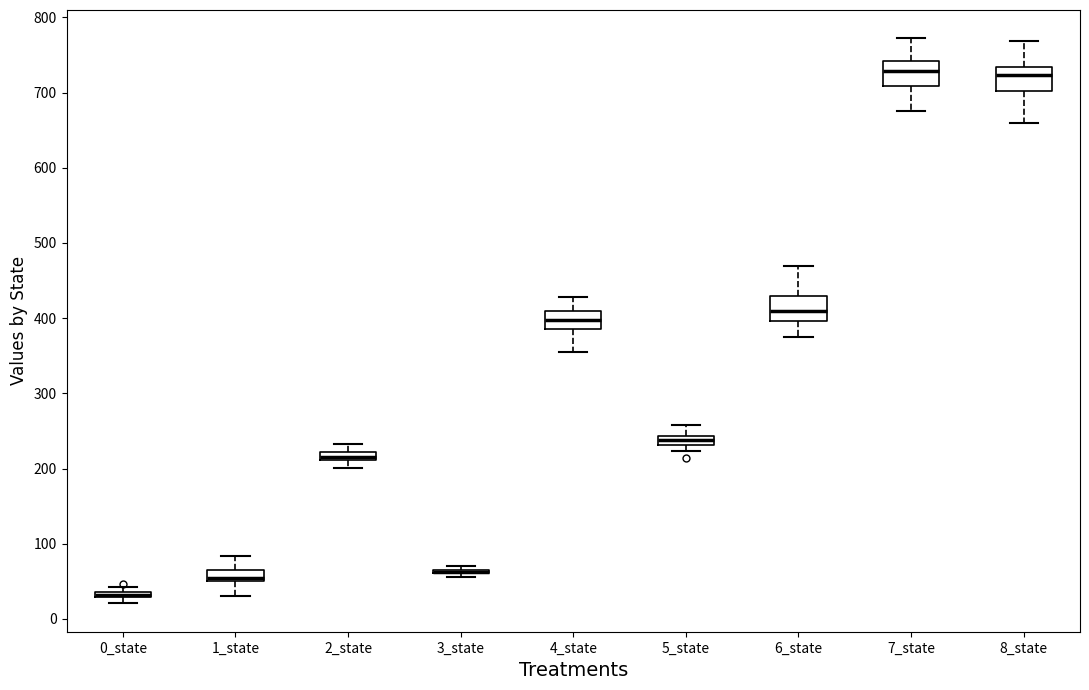

Where does the upper whisker of the box for 1_state end on the y-axis? The values are not printed on the chart, so give them approximately, as read against the axis.

80